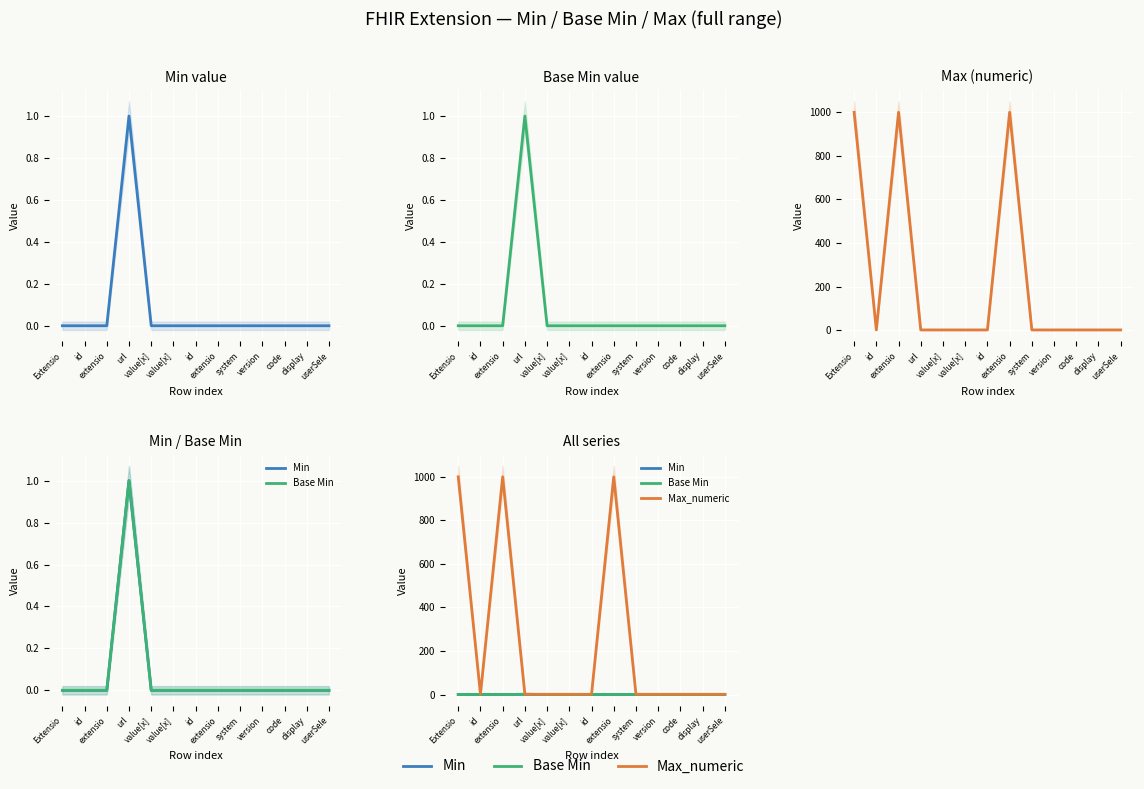

Where is the first local maximum for Min?

url